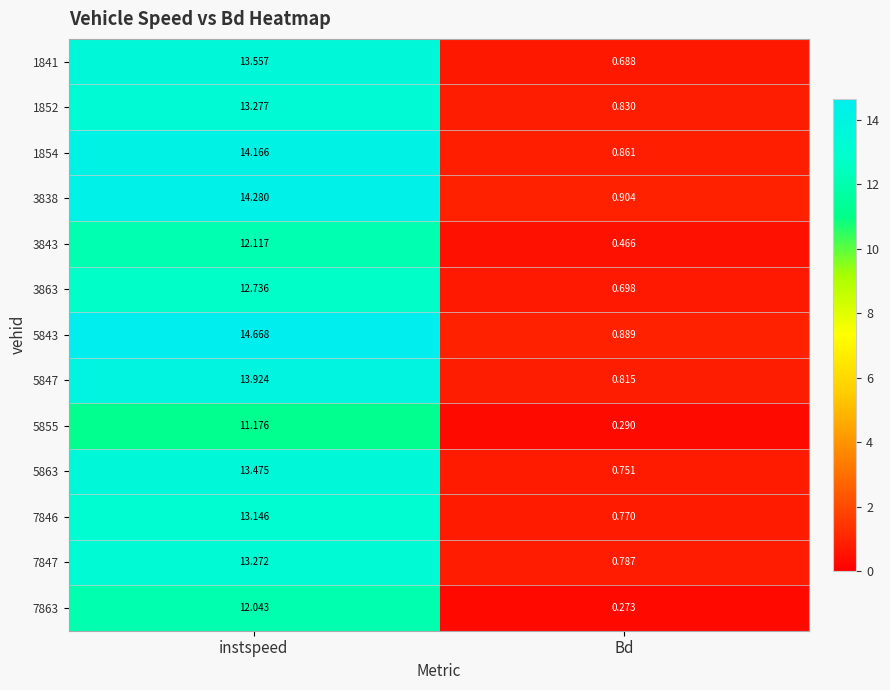

List the series in order of their peak value, lowest first.

5855, 7863, 3843, 3863, 7846, 7847, 1852, 5863, 1841, 5847, 1854, 3838, 5843